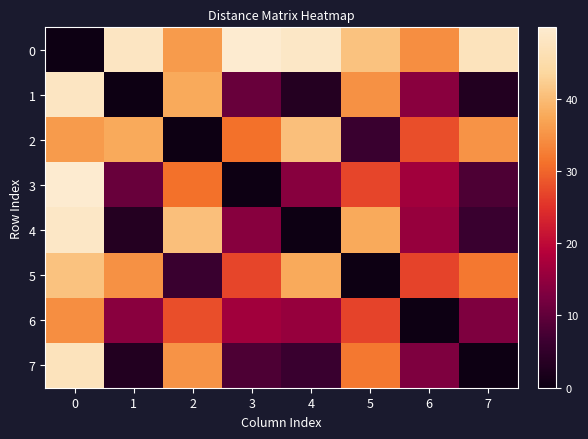

Reading left to right, transcribe all the data shown in this chart.

0: 0=0.0	1=48.0	2=36.0	3=49.9	4=48.6	5=40.8	6=34.3	7=47.2
1: 0=48.0	1=0.0	2=37.7	3=10.8	4=3.1	5=34.8	6=14.0	7=3.0
2: 0=36.0	1=37.7	2=0.0	3=31.2	4=40.4	5=6.1	6=27.8	7=35.0
3: 0=49.9	1=10.8	2=31.2	3=0.0	4=13.9	5=27.0	6=16.6	7=8.1
4: 0=48.6	1=3.1	2=40.4	3=13.9	4=0.0	5=37.6	6=15.4	7=6.1
5: 0=40.8	1=34.8	2=6.1	3=27.0	4=37.6	5=0.0	6=26.8	7=31.9
6: 0=34.3	1=14.0	2=27.8	3=16.6	4=15.4	5=26.8	6=0.0	7=12.9
7: 0=47.2	1=3.0	2=35.0	3=8.1	4=6.1	5=31.9	6=12.9	7=0.0